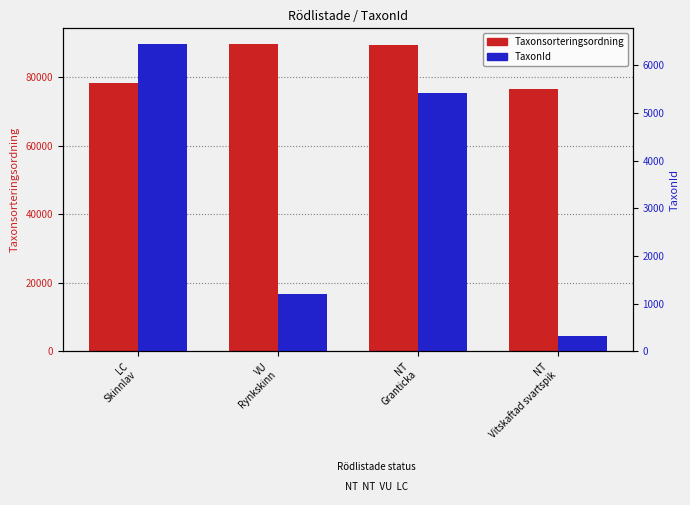

What is the label of the 4th bar from the right?

LC
Skinnlav